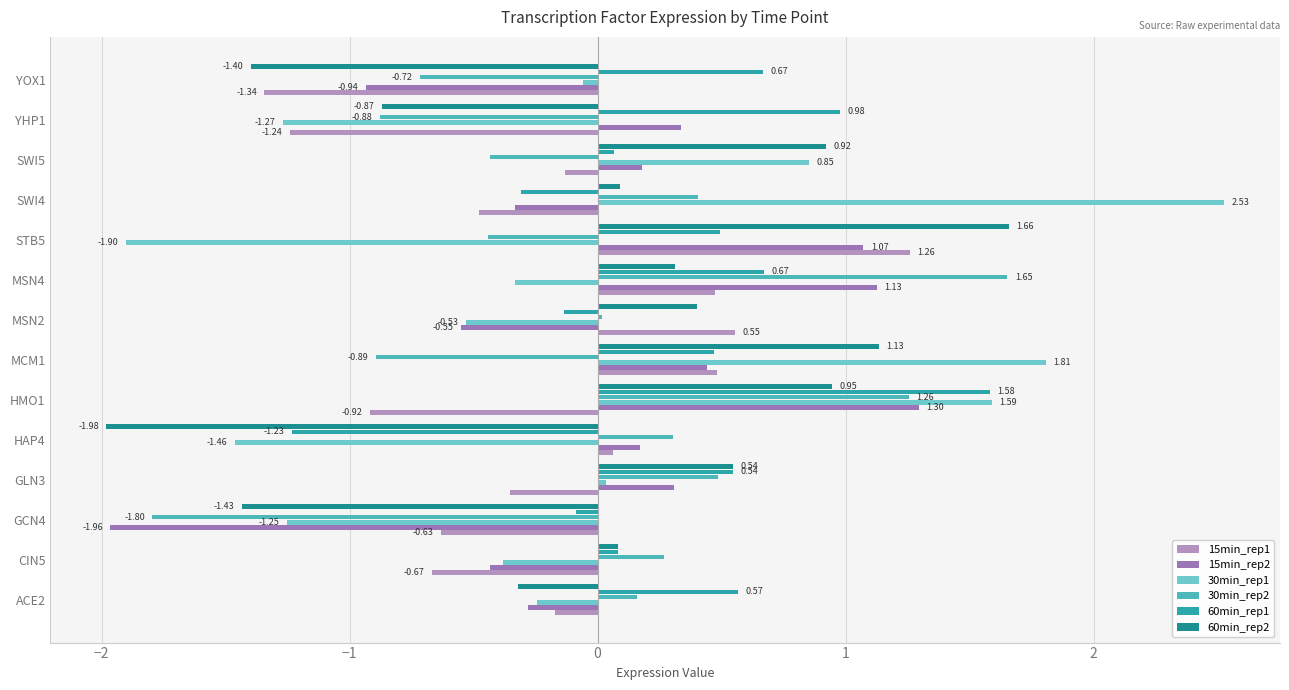

How many categories are shown in the chart?

14